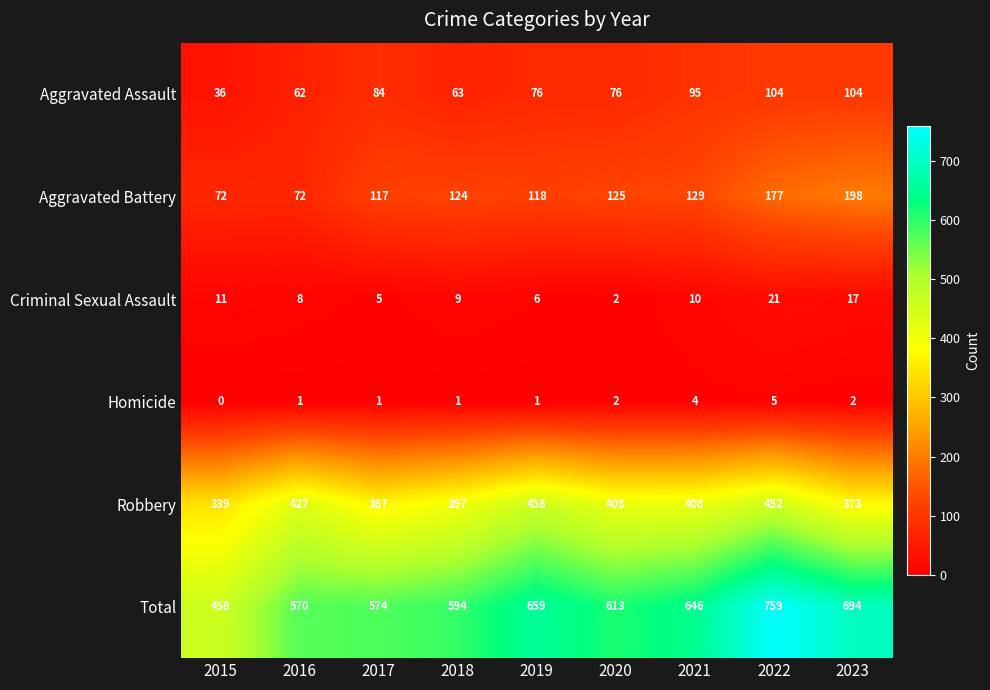

At which label does Robbery first exceed 408?

2016